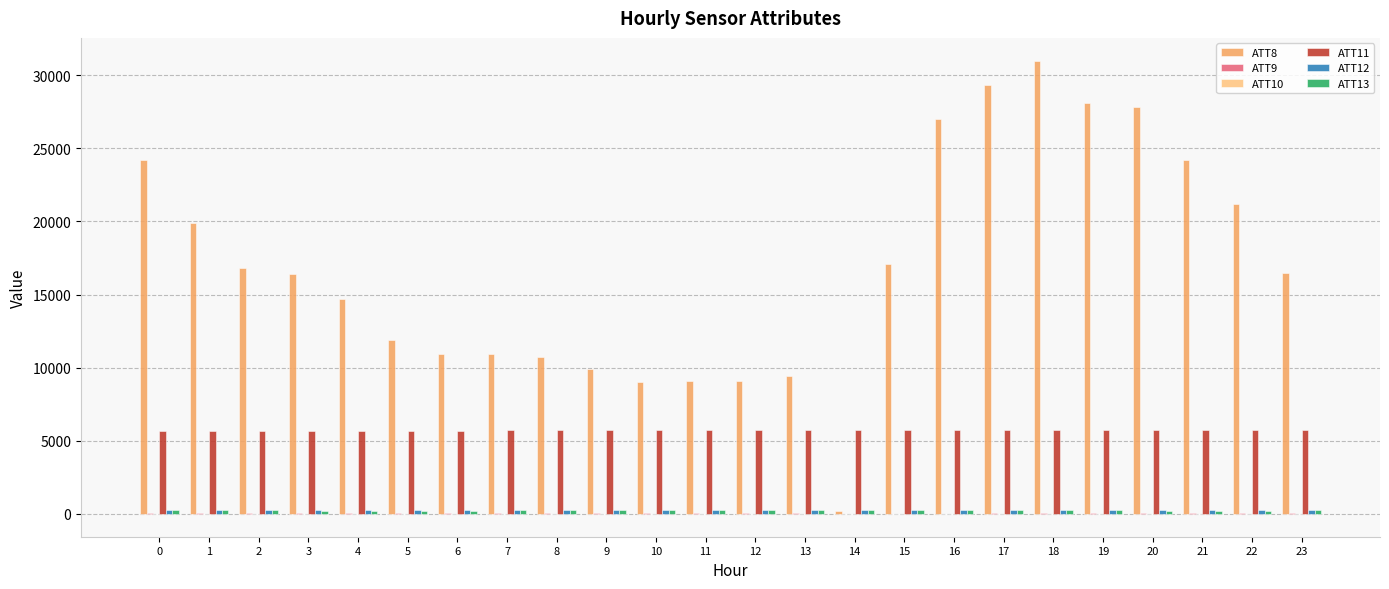

The value of ATT8 at 21 is 24200.0. True or false?

True